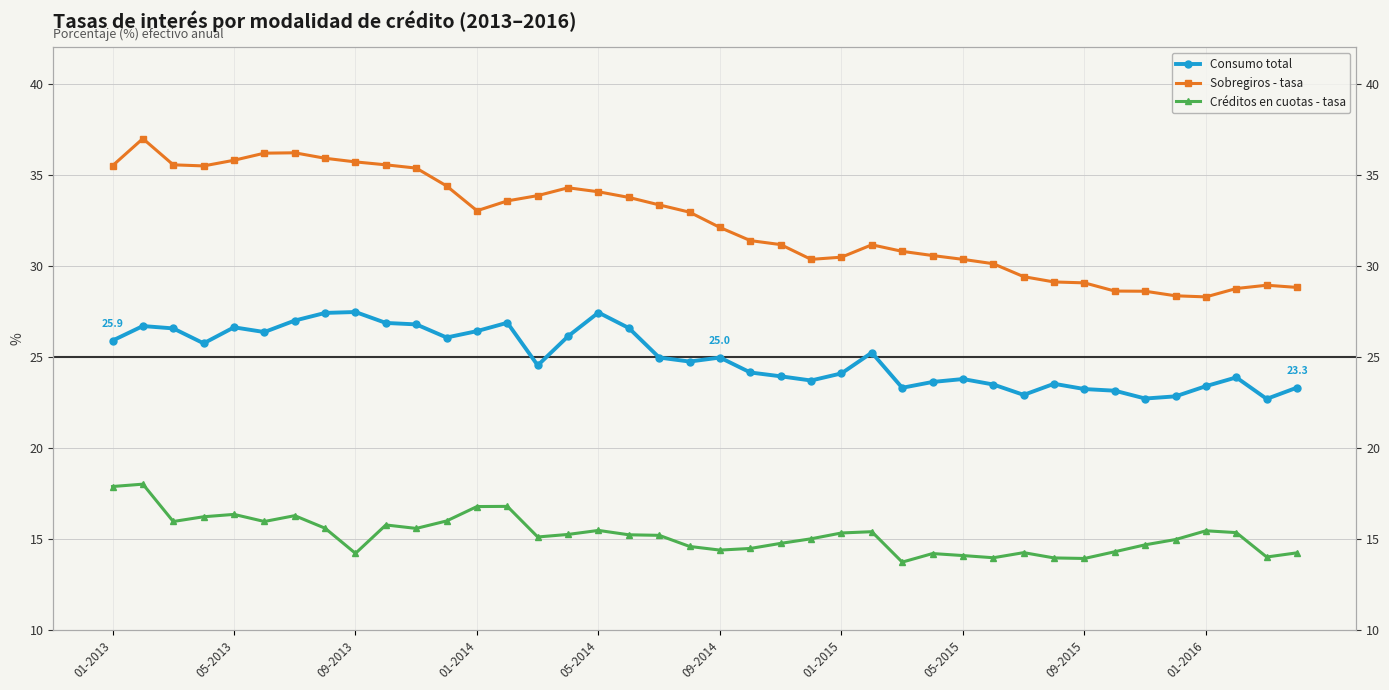

True or false: Consumo total and Créditos en cuotas - tasa intersect in this chart.

False